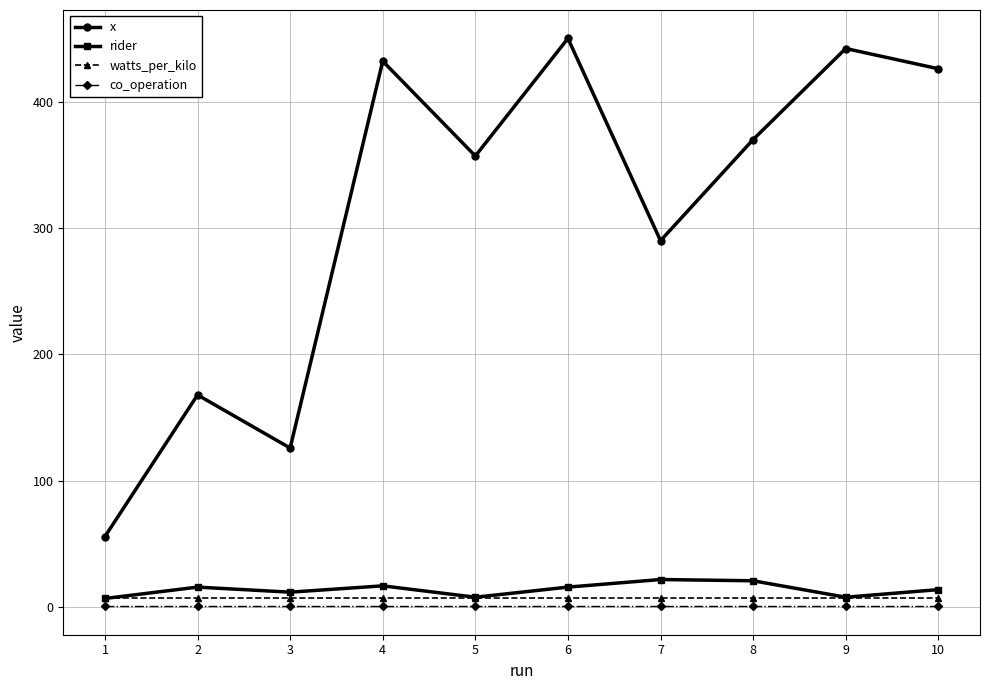

In rider, how many points are higher than both neighbors (excluding endpoints)?

3